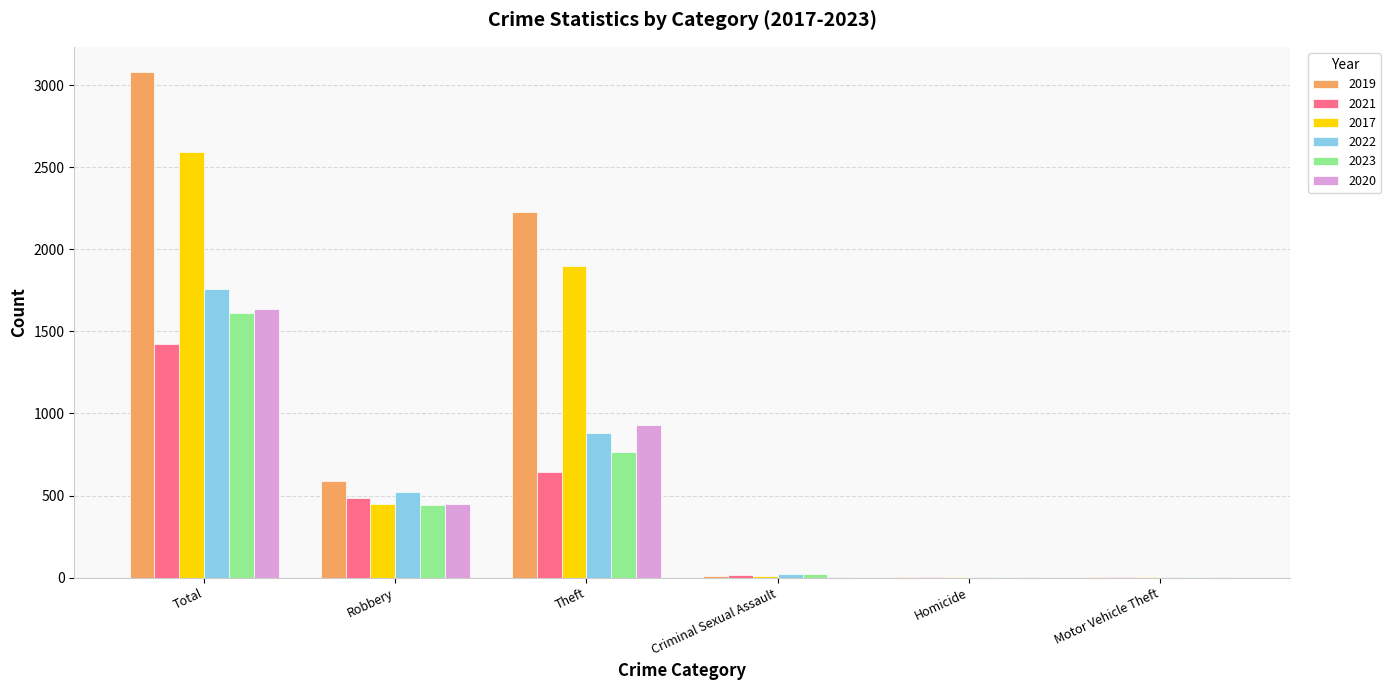

What is the total value across all series at Robbery?

2932